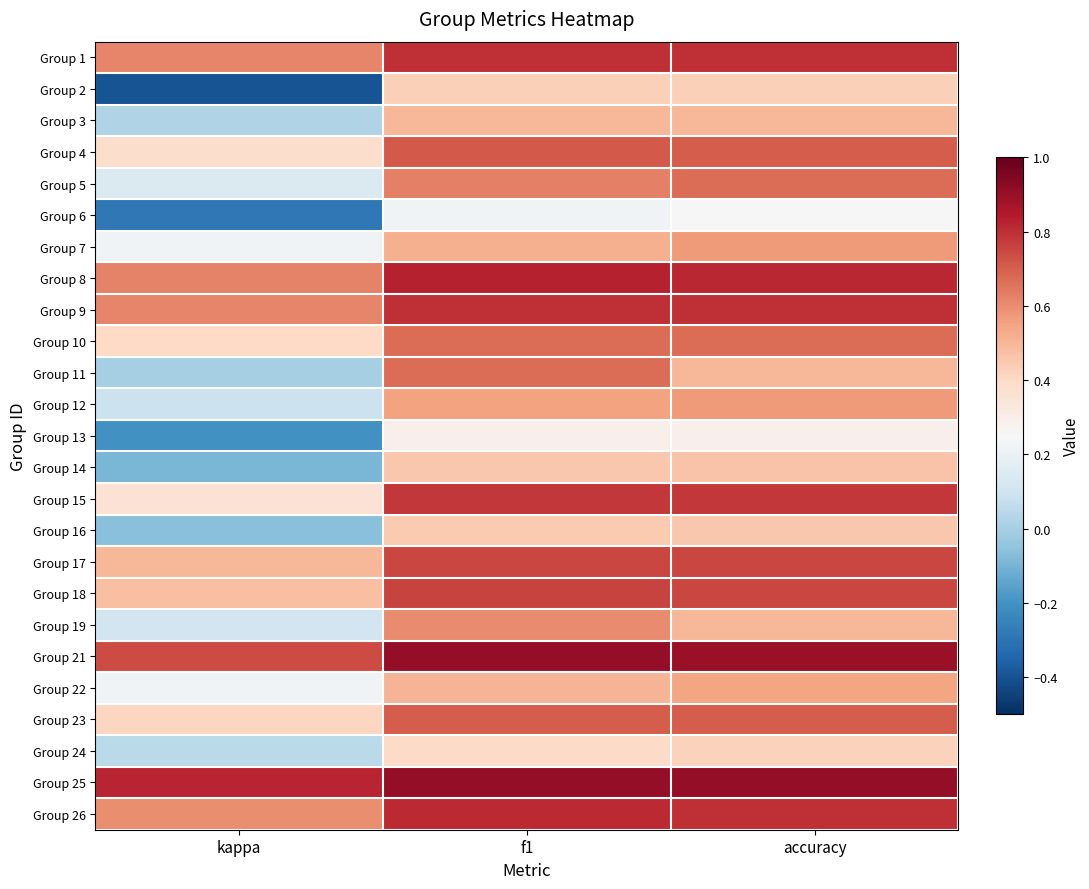

Reading left to right, transcribe all the data shown in this chart.

Group 1: kappa=0.6	f1=0.8	accuracy=0.8
Group 2: kappa=-0.4	f1=0.4	accuracy=0.4
Group 3: kappa=0.0	f1=0.5	accuracy=0.5
Group 4: kappa=0.4	f1=0.7	accuracy=0.7
Group 5: kappa=0.1	f1=0.6	accuracy=0.7
Group 6: kappa=-0.3	f1=0.2	accuracy=0.2
Group 7: kappa=0.2	f1=0.5	accuracy=0.6
Group 8: kappa=0.6	f1=0.8	accuracy=0.8
Group 9: kappa=0.6	f1=0.8	accuracy=0.8
Group 10: kappa=0.4	f1=0.7	accuracy=0.7
Group 11: kappa=0.0	f1=0.7	accuracy=0.5
Group 12: kappa=0.1	f1=0.6	accuracy=0.6
Group 13: kappa=-0.2	f1=0.3	accuracy=0.3
Group 14: kappa=-0.1	f1=0.5	accuracy=0.5
Group 15: kappa=0.4	f1=0.8	accuracy=0.8
Group 16: kappa=-0.1	f1=0.4	accuracy=0.5
Group 17: kappa=0.5	f1=0.7	accuracy=0.8
Group 18: kappa=0.5	f1=0.8	accuracy=0.8
Group 19: kappa=0.1	f1=0.6	accuracy=0.5
Group 21: kappa=0.7	f1=0.9	accuracy=0.9
Group 22: kappa=0.2	f1=0.5	accuracy=0.5
Group 23: kappa=0.4	f1=0.7	accuracy=0.7
Group 24: kappa=0.0	f1=0.4	accuracy=0.4
Group 25: kappa=0.8	f1=0.9	accuracy=0.9
Group 26: kappa=0.6	f1=0.8	accuracy=0.8